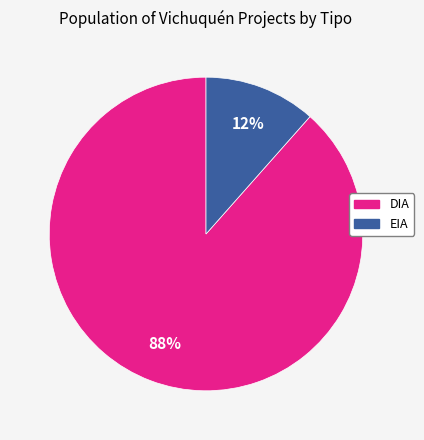

To the nearest percent, what is the combined percentage of EIA and DIA?

100%